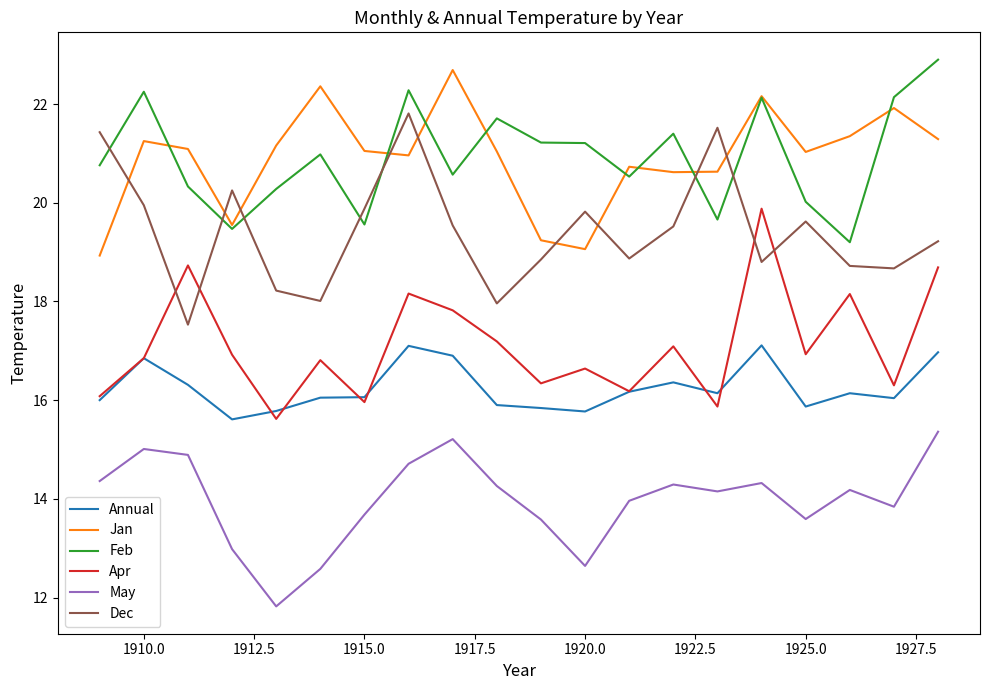

Does the chart have visible grid lines?

No